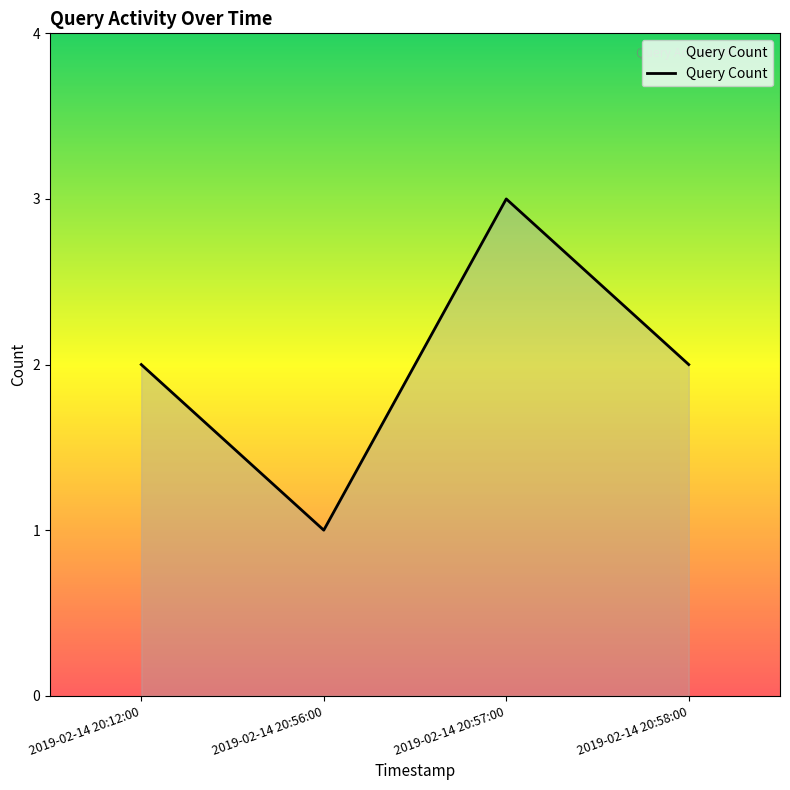

What is the difference between the maximum and second lowest values?

1